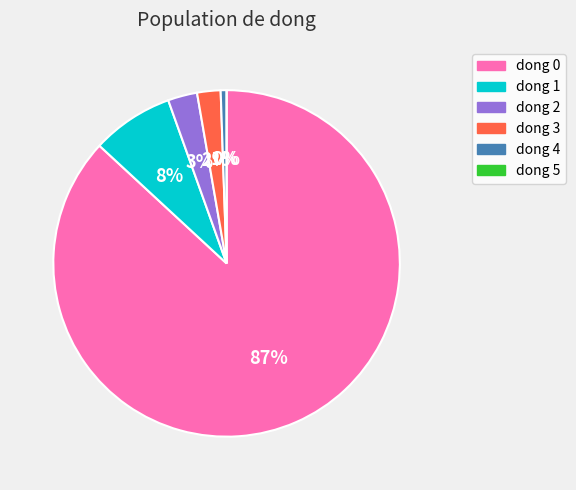

What percentage do 1 and 3 together represent?

9.8%